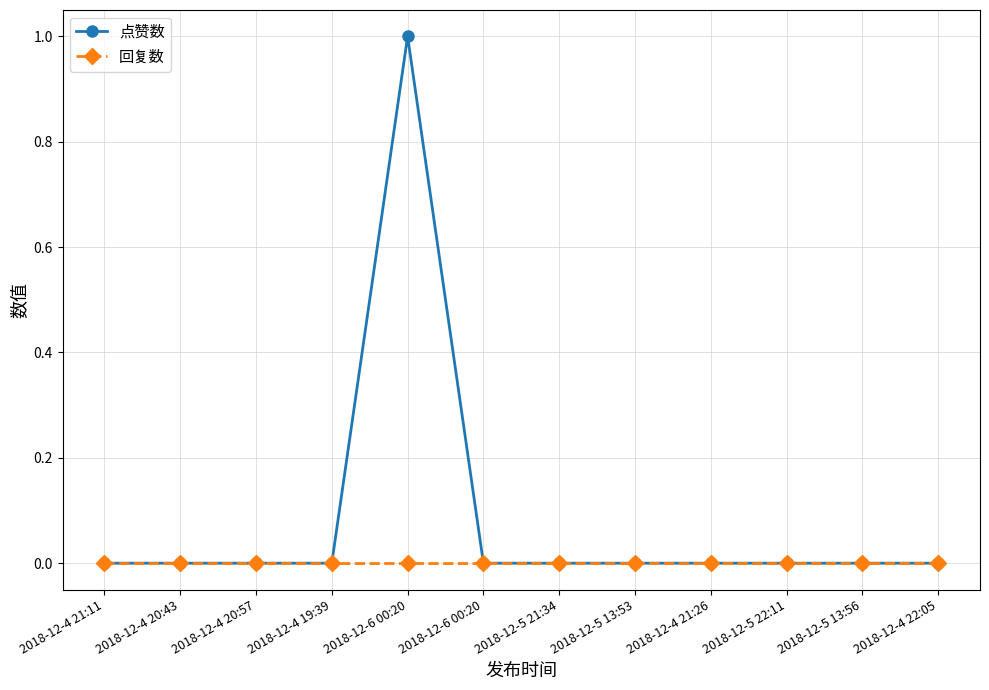

Which series has the largest total across all categories?

点赞数